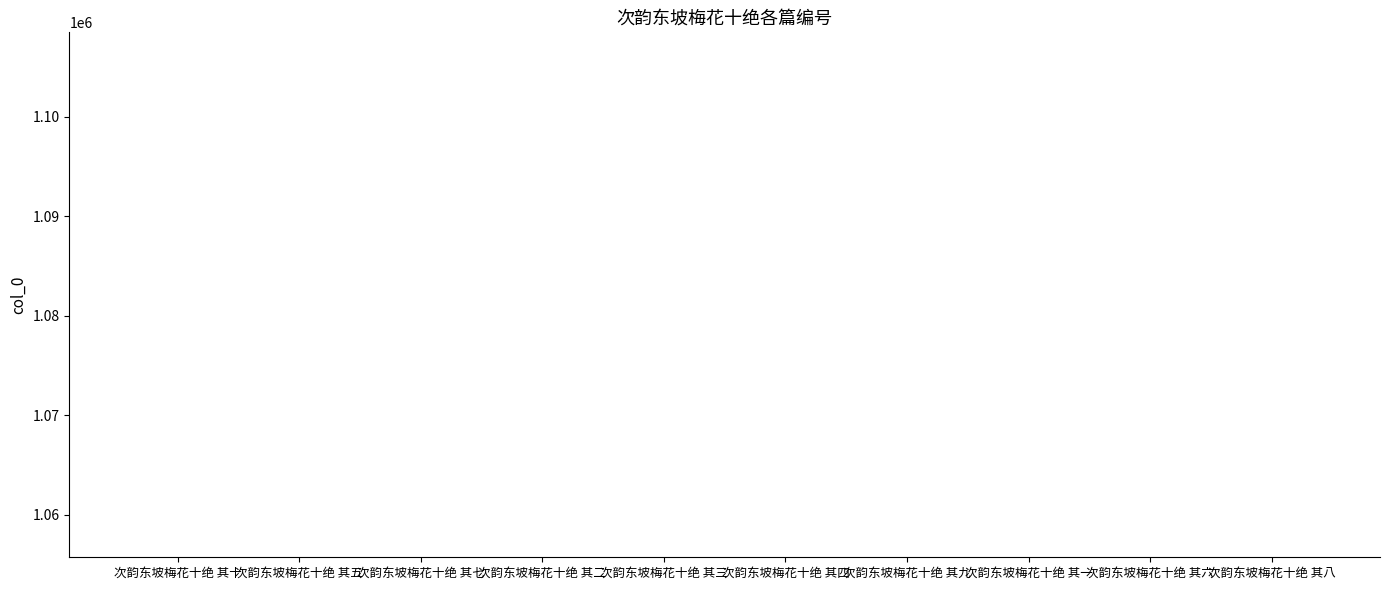

What is the sum of the values at 次韵东坡梅花十绝 其四 and 次韵东坡梅花十绝 其九?

2111415